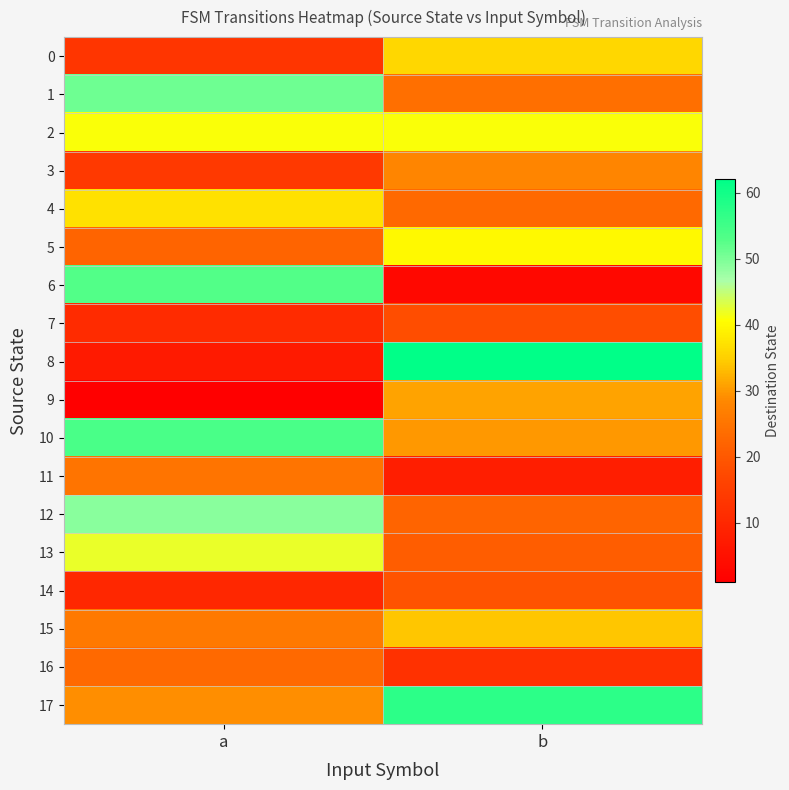

Which has a higher value, a or b?

b